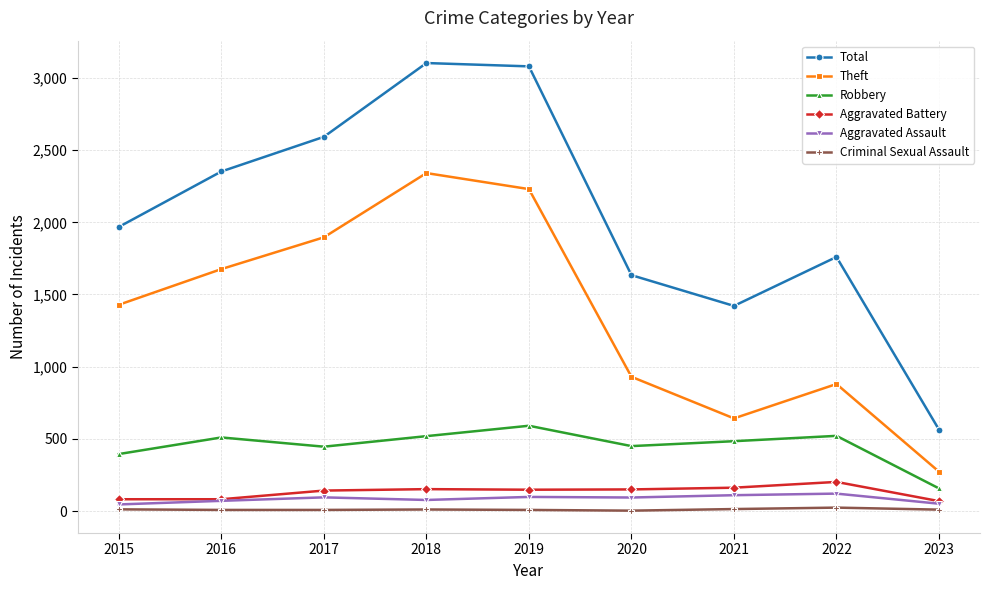

What is the greatest value displayed?

3103